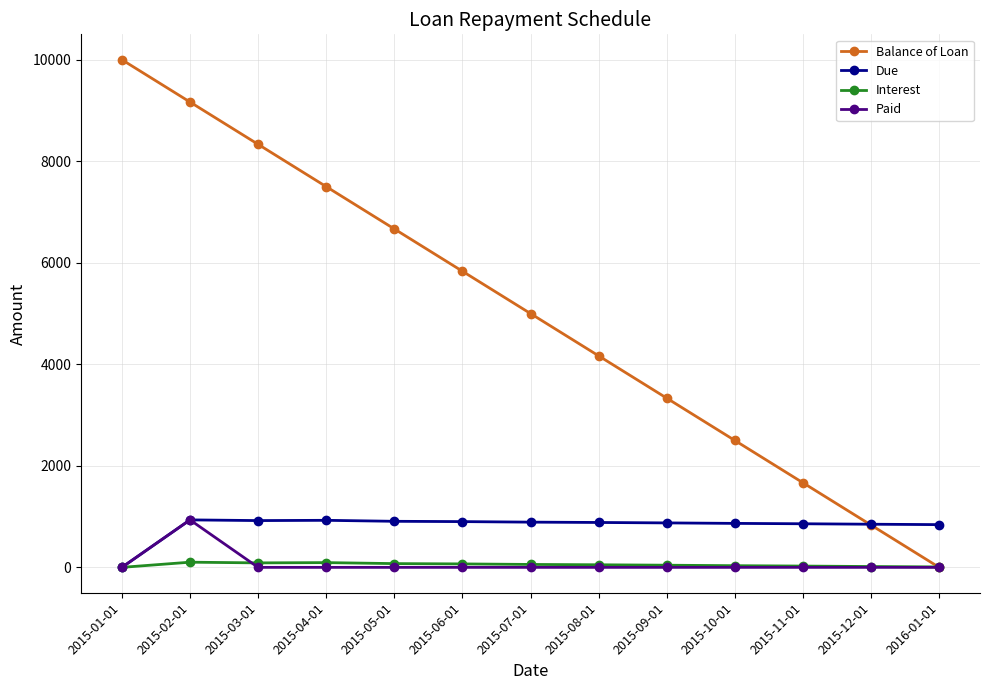

What is the difference between the Interest values at 2015-12-01 and 2015-05-01?

57.5